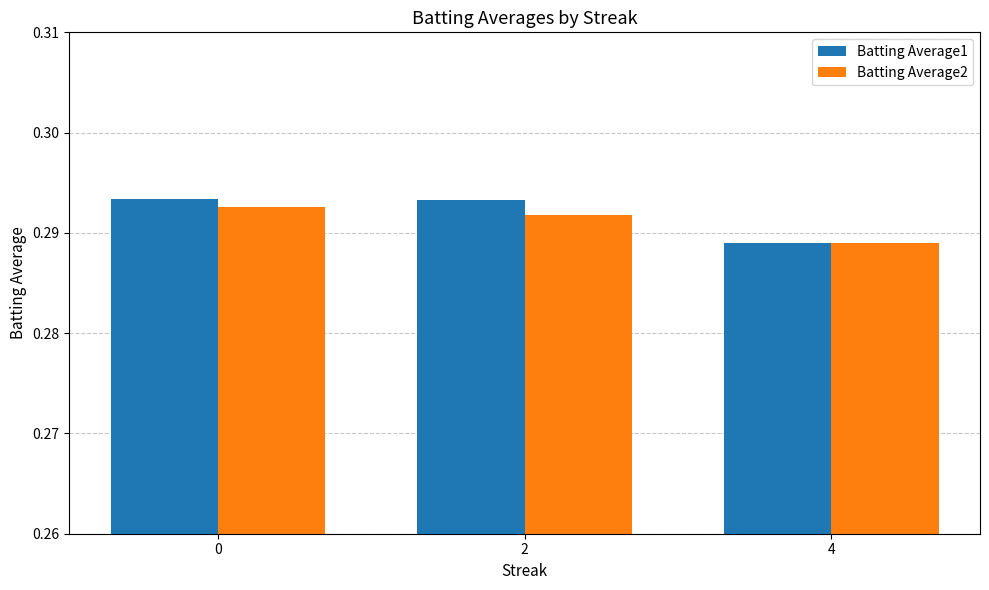

What is the sum of all Batting Average1 values?

0.9